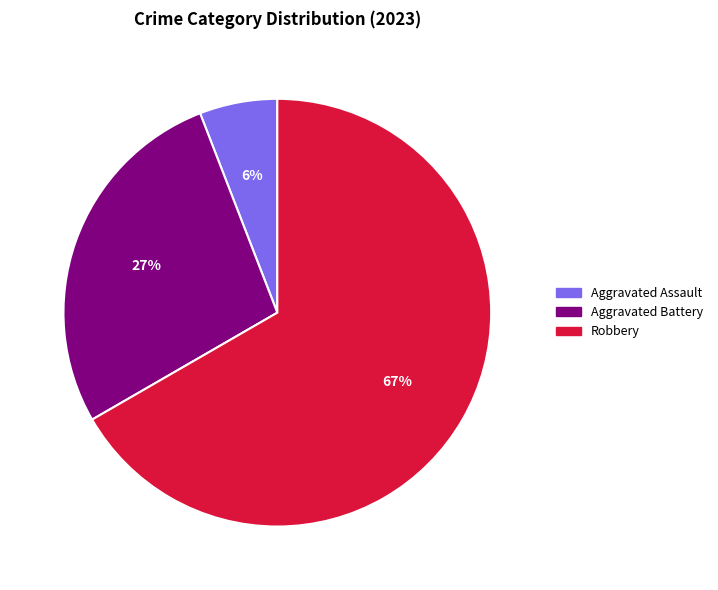

Is there any slice that represents more than half of the pie?

Yes